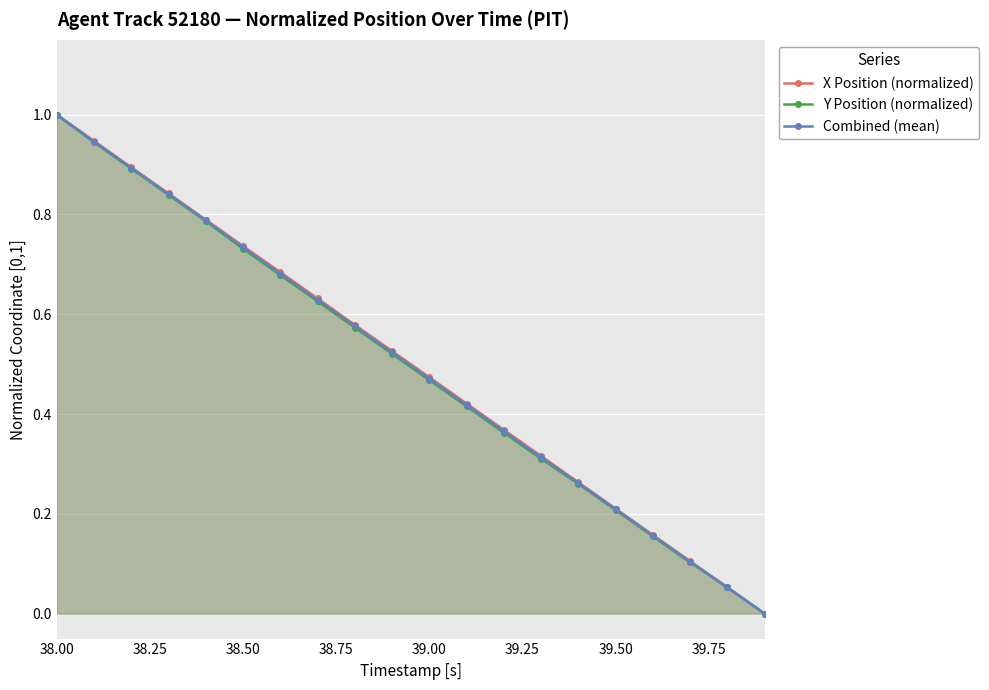

What is the difference between the maximum and minimum values in the Y Position (normalized) series?

1.0